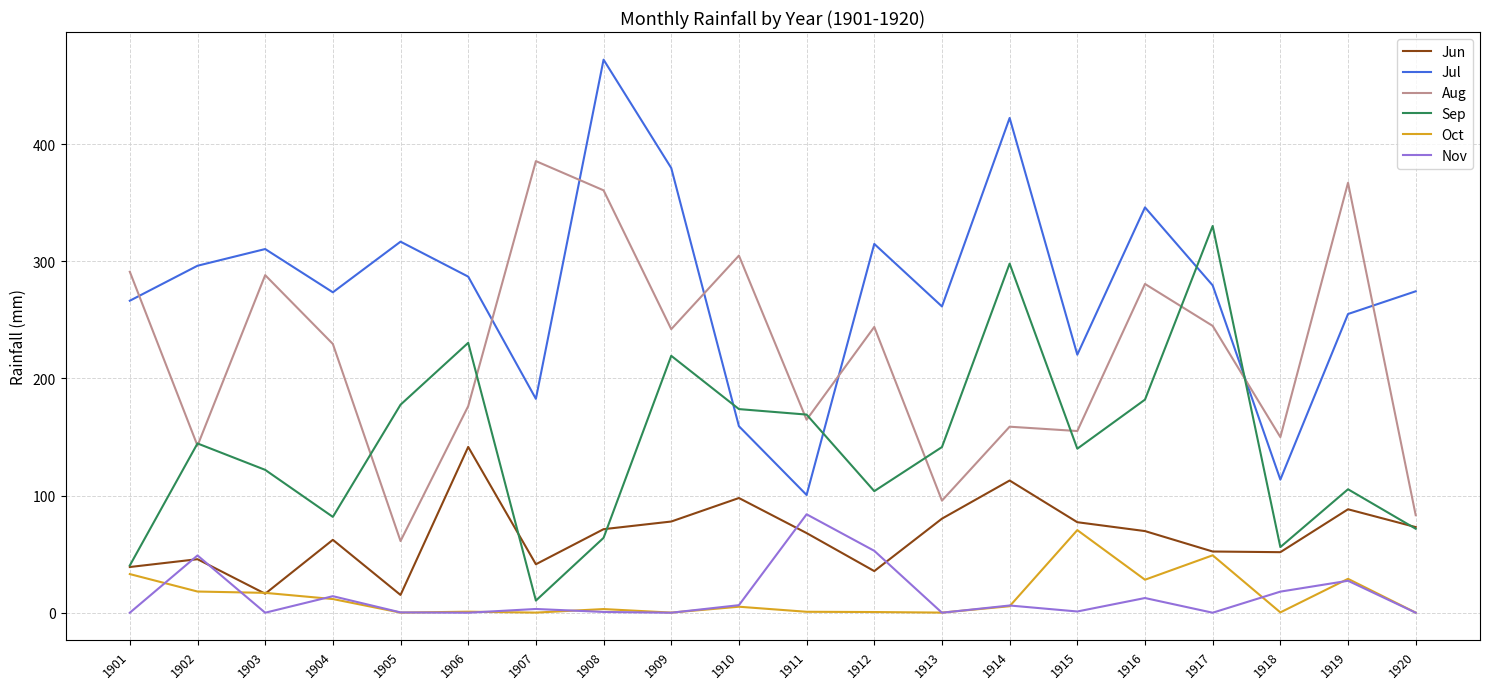

Which series changed the most between 1901 and 1908?

Jul